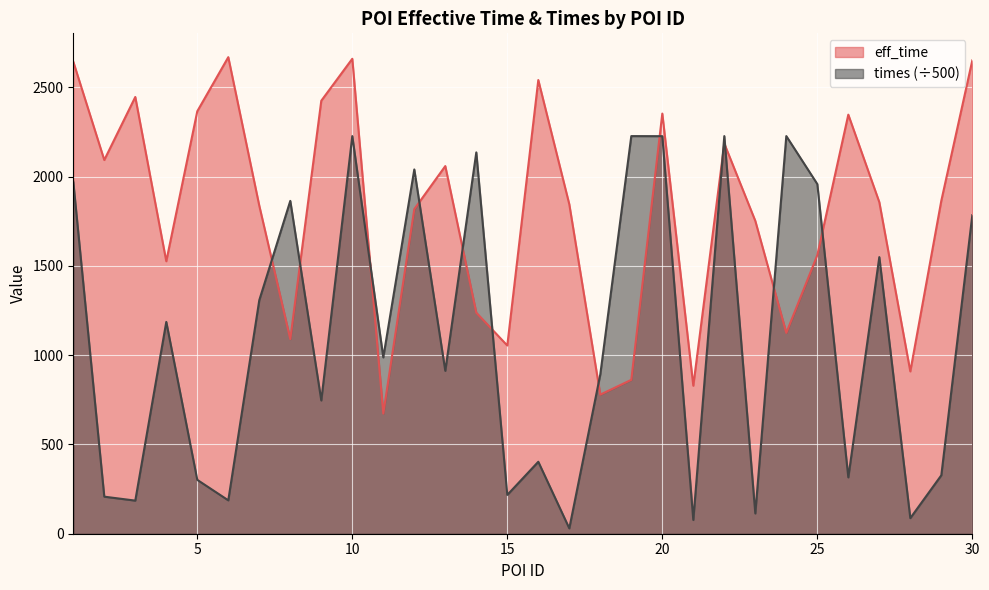

How many distinct data groups are displayed?

2